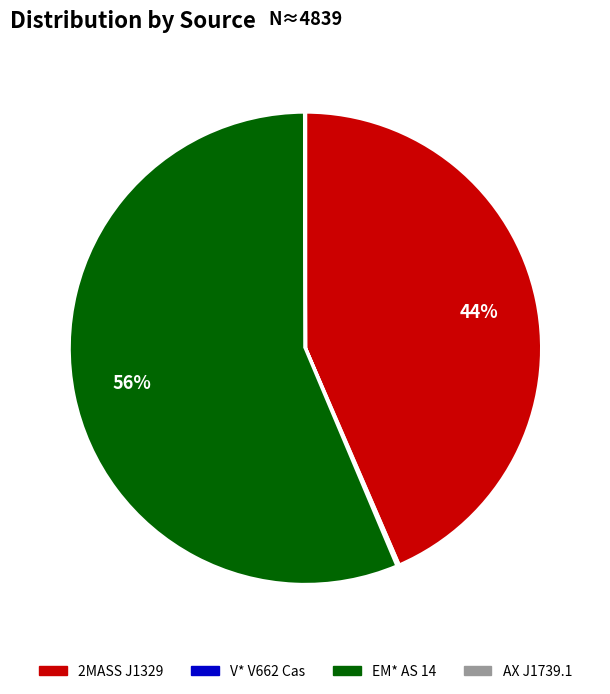

Is it true that 2MASS J1329 is 44% of the pie?

True